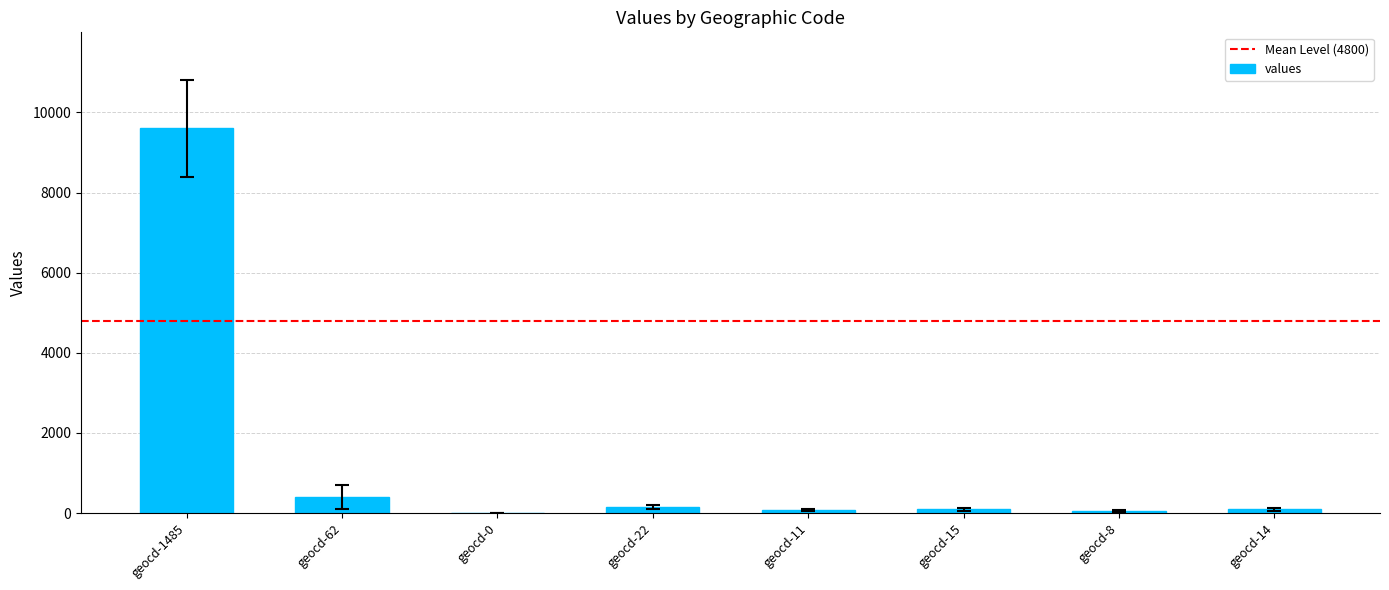

Which label corresponds to the largest value in the chart?

geocd-1485